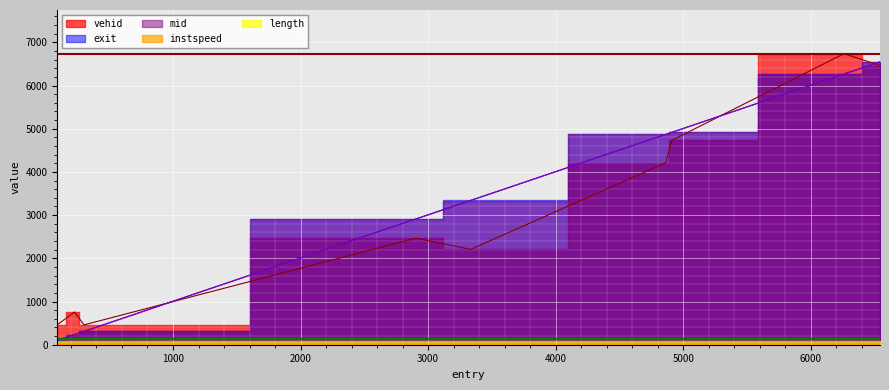

True or false: instspeed has more than 1 interior local peaks.

True